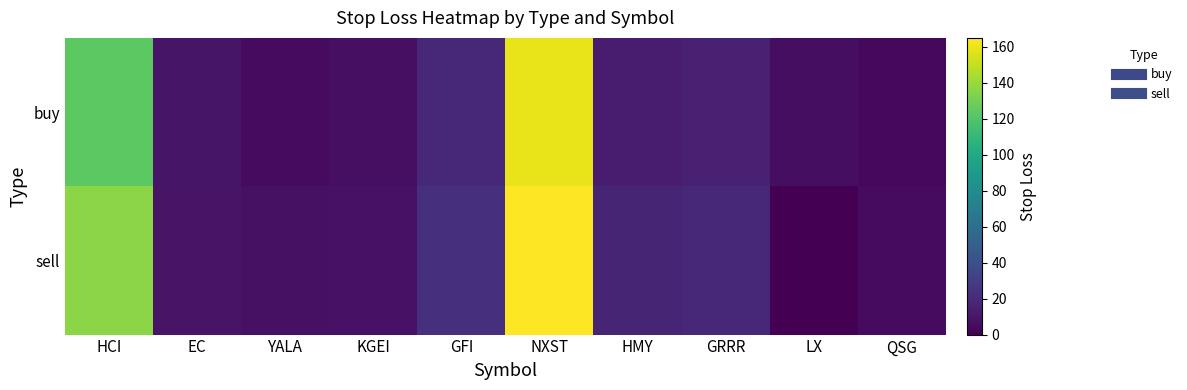

Between GFI and LX, which series saw the biggest shift?

sell